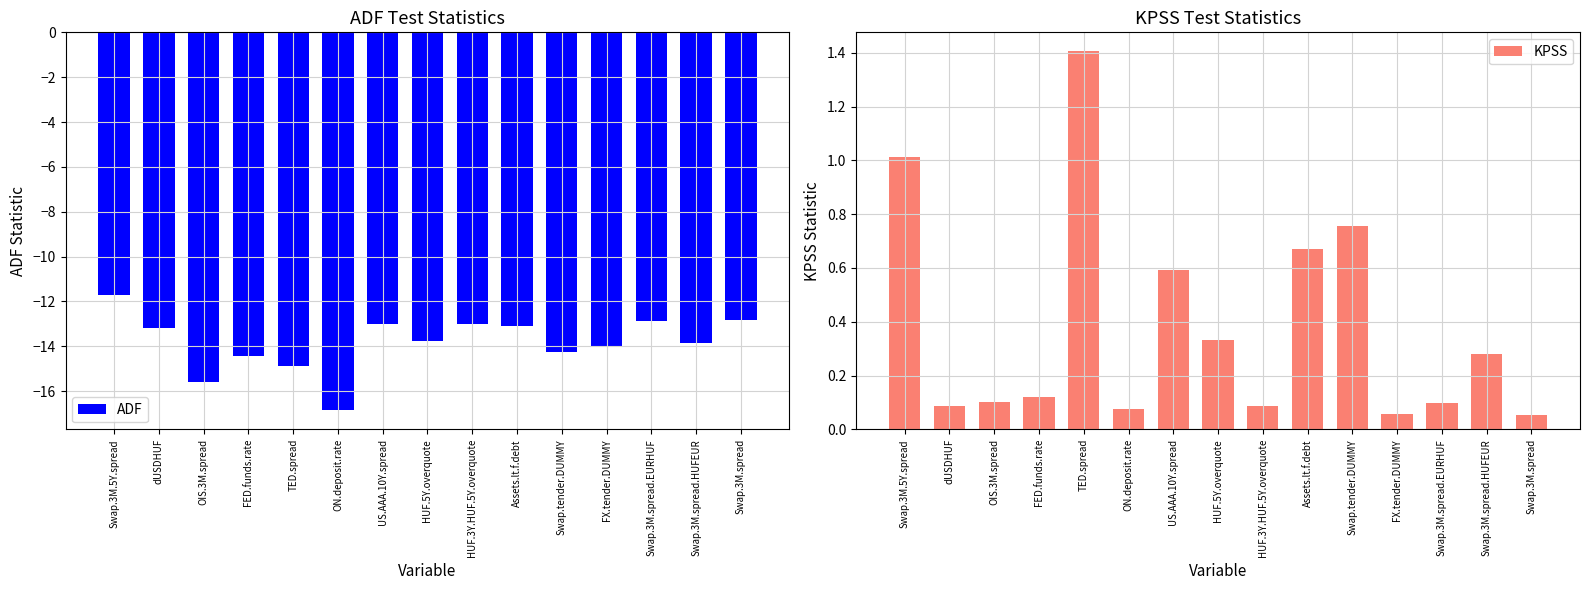

What is the label of the 5th bar from the left?

TED.spread